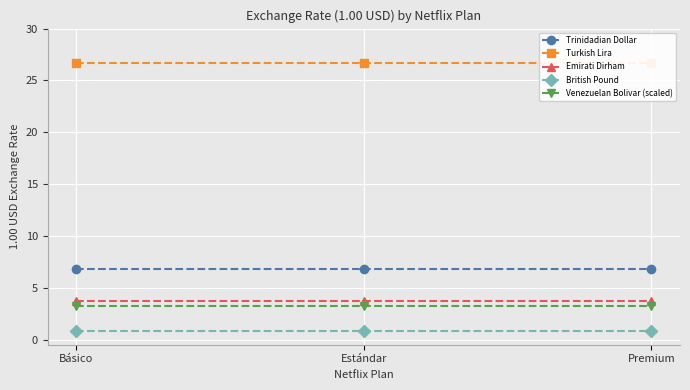

What is the label of the 1st point from the left?

Básico